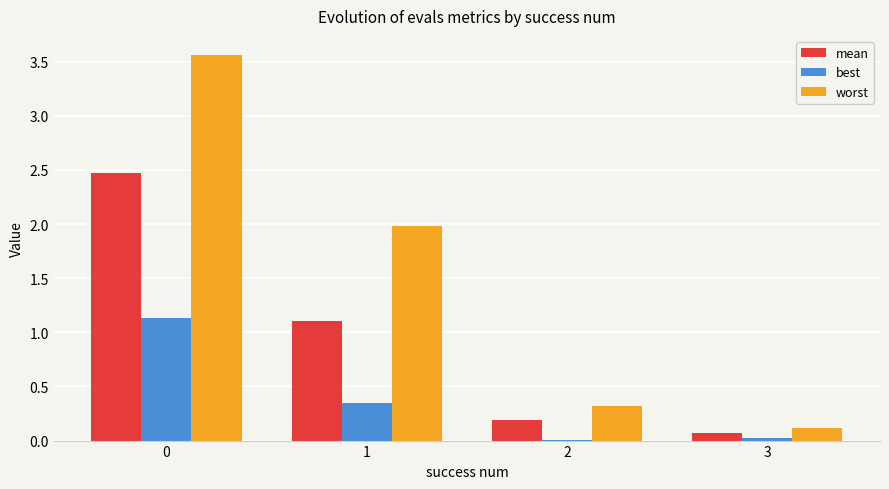

Which series has the largest total across all categories?

worst